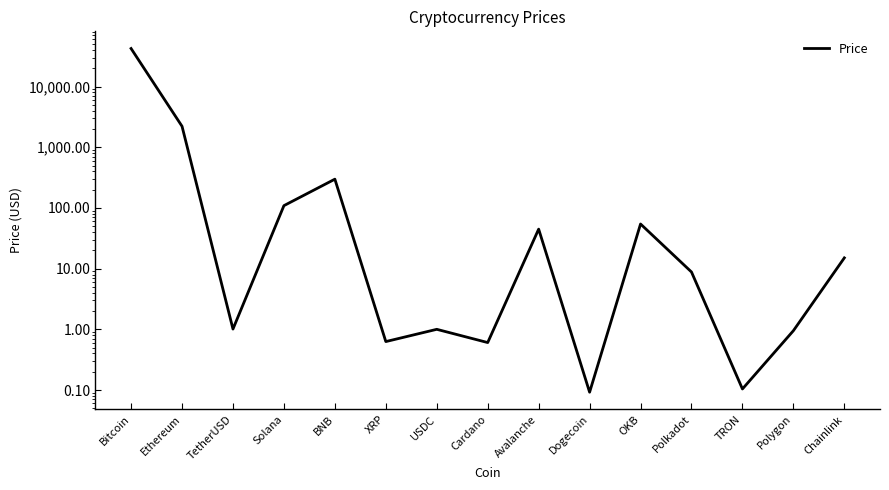

Between Polkadot and Bitcoin, which is larger?

Bitcoin